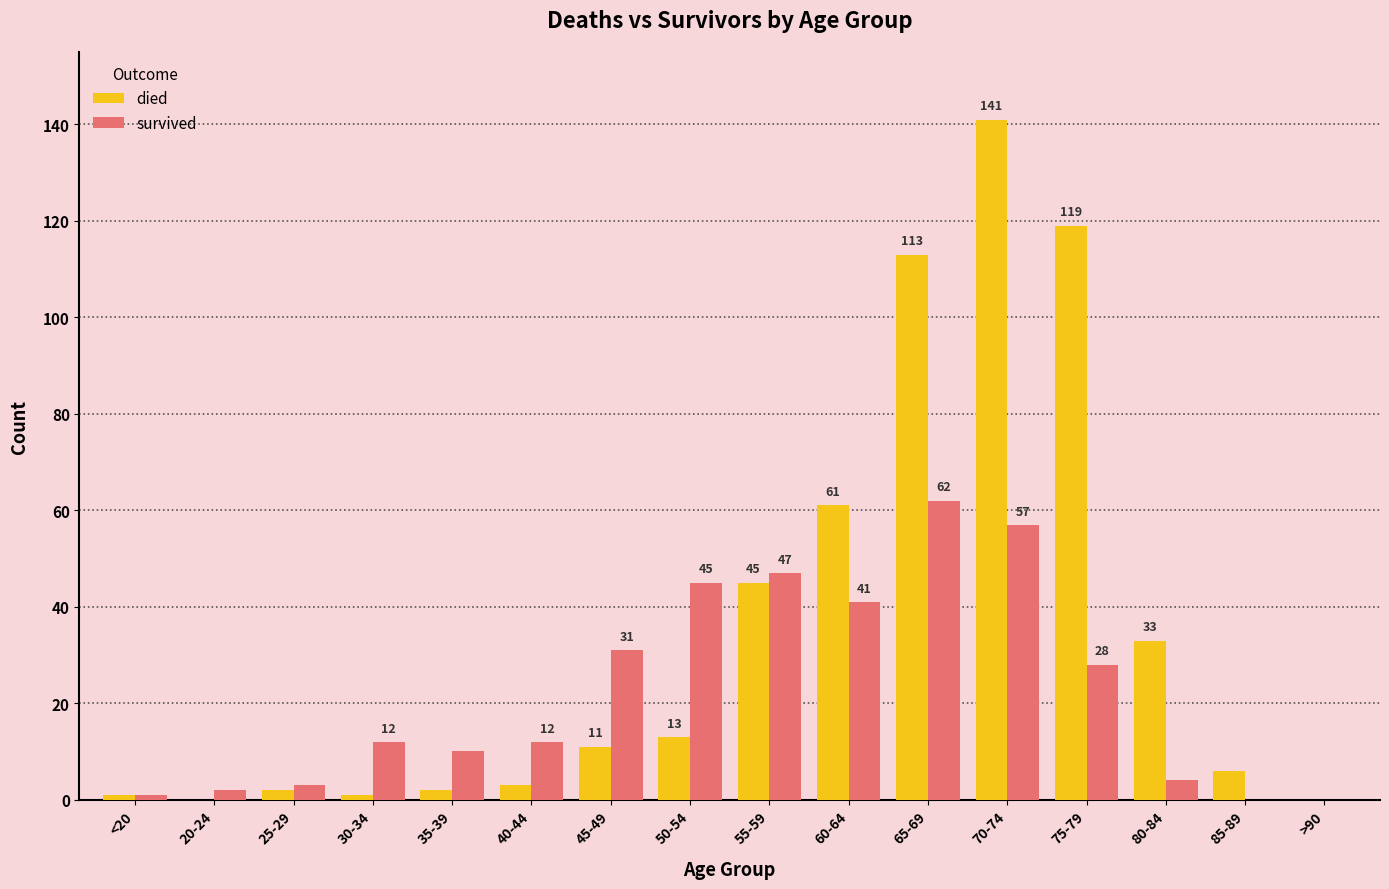

Which series has the largest range (max minus min)?

died